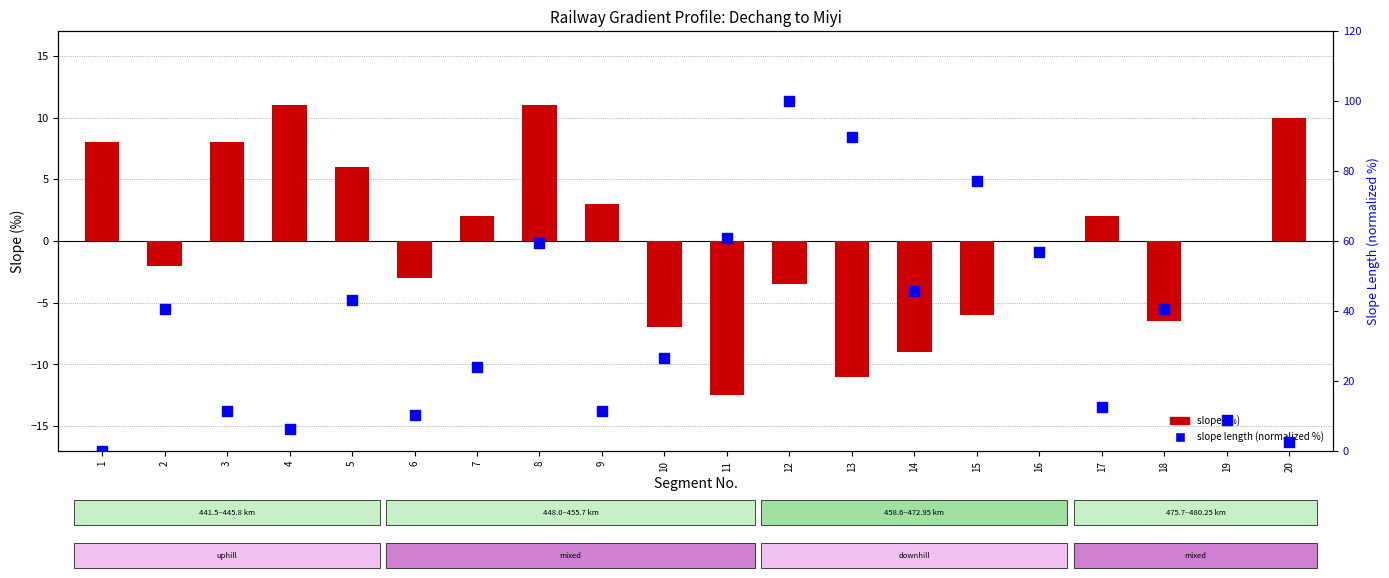

Which series has the largest Y range (max minus min)?

slope length (normalized %)